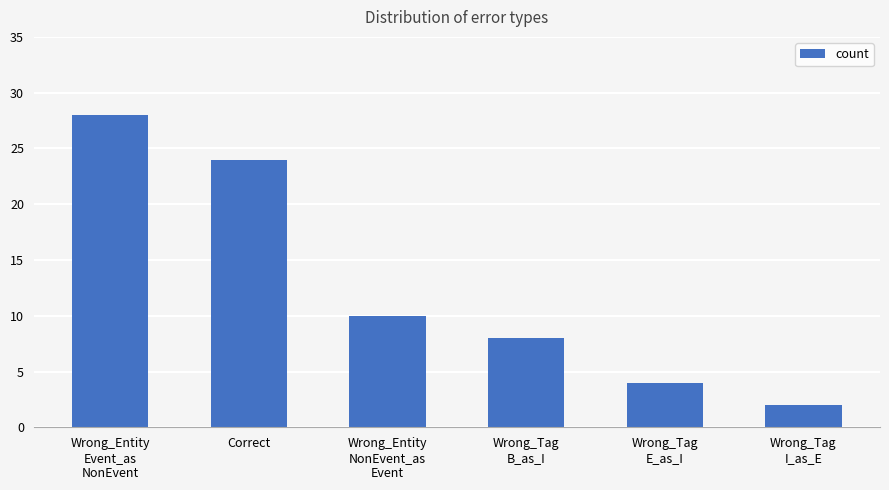

What is the change in value from Wrong_Entity
NonEvent_as
Event to Wrong_Tag
I_as_E?

-8